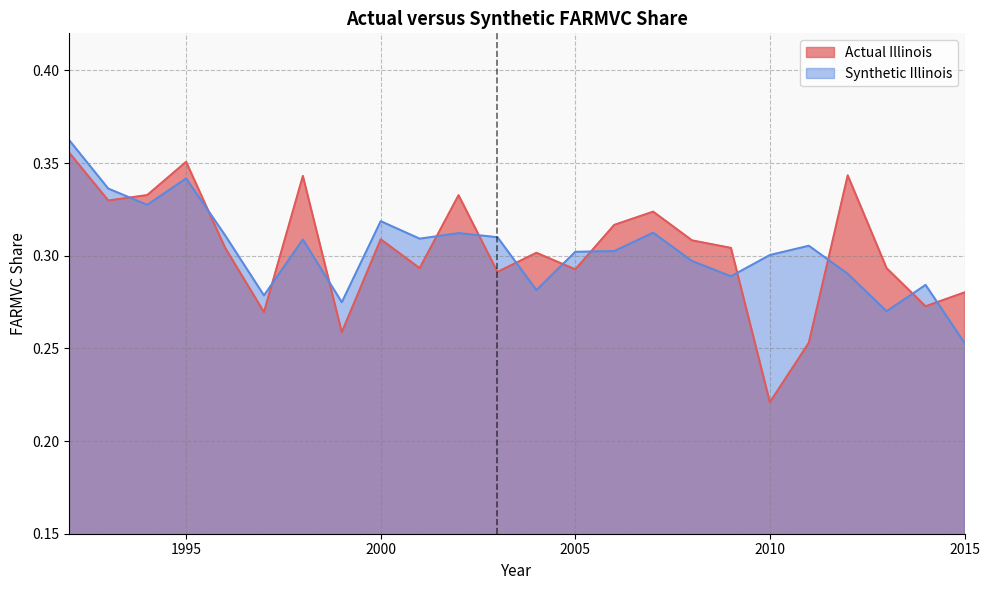

How many Actual Illinois values are between 0 and 1?

24